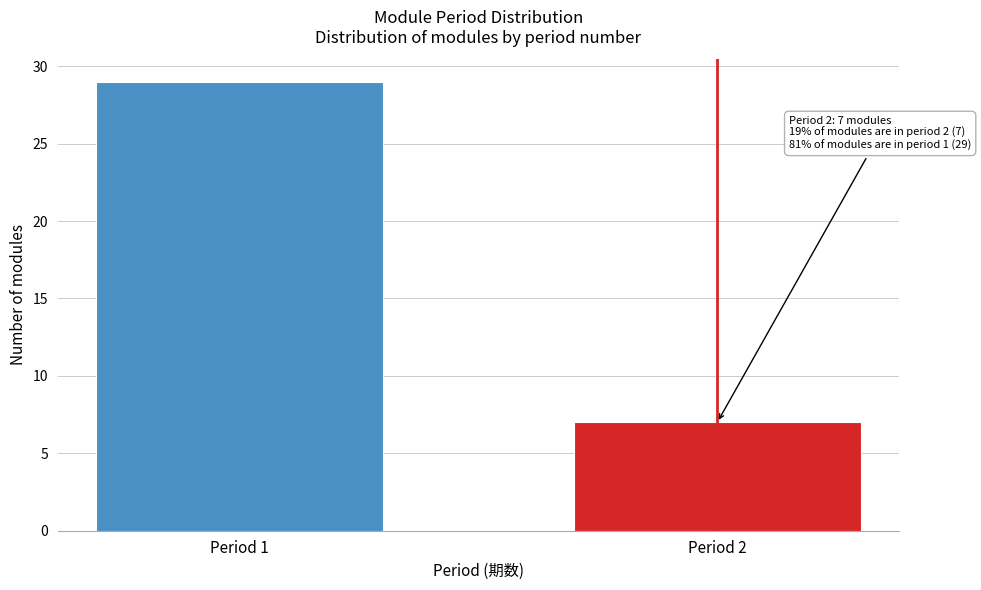

Reading left to right, transcribe all the data shown in this chart.

Period 1=29	Period 2=7